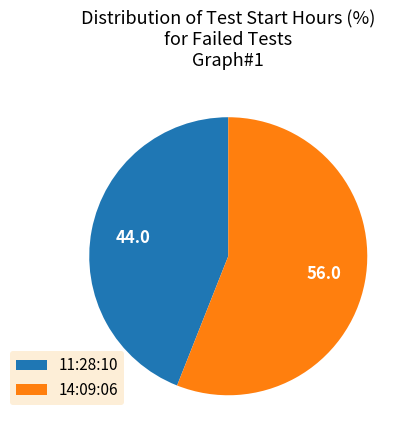

Is the sum of 14:09:06 and 11:28:10 greater than half?

Yes